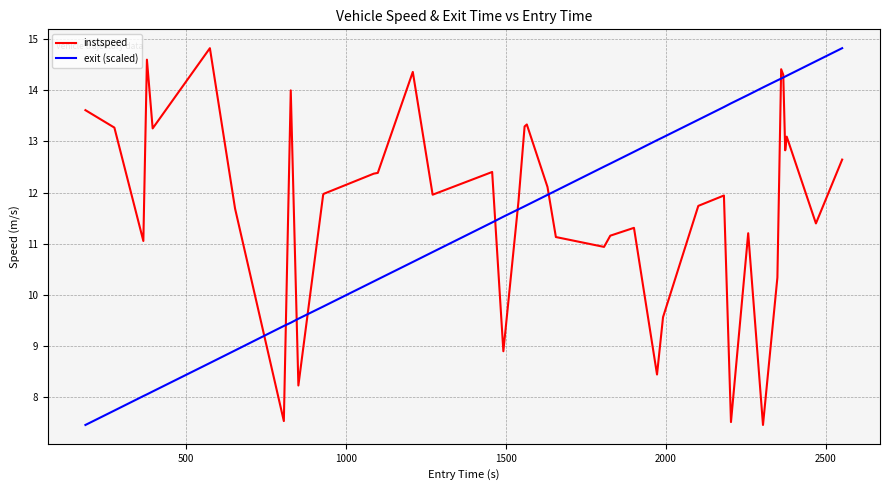

How many values in the exit (scaled) series are below 11?

16